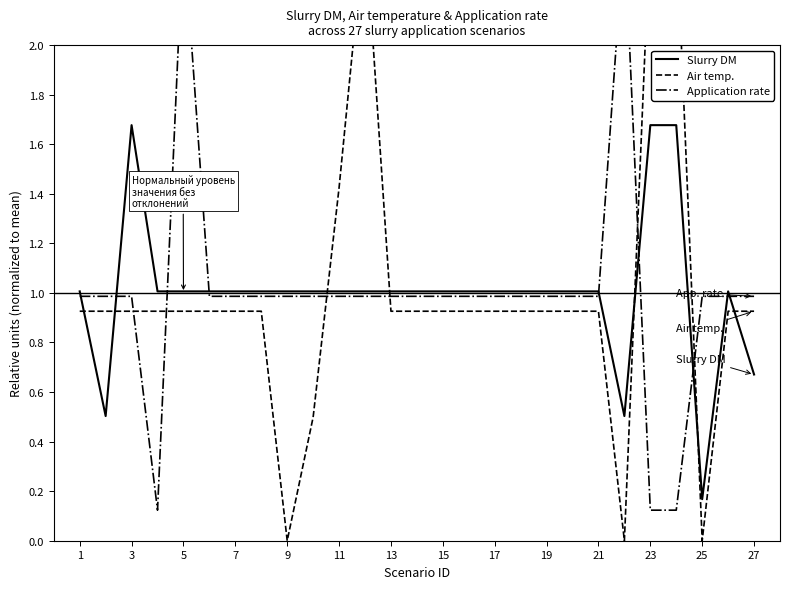

What are all the series names shown in the legend?

Slurry DM, Air temp., Application rate